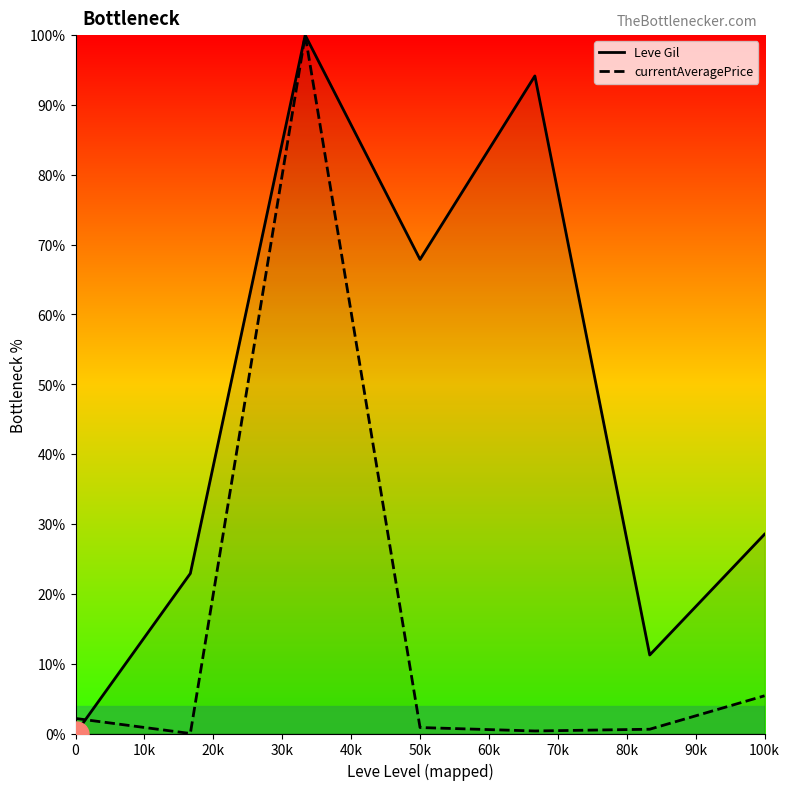

True or false: currentAveragePrice has a value of 0.9 at 50k.

True